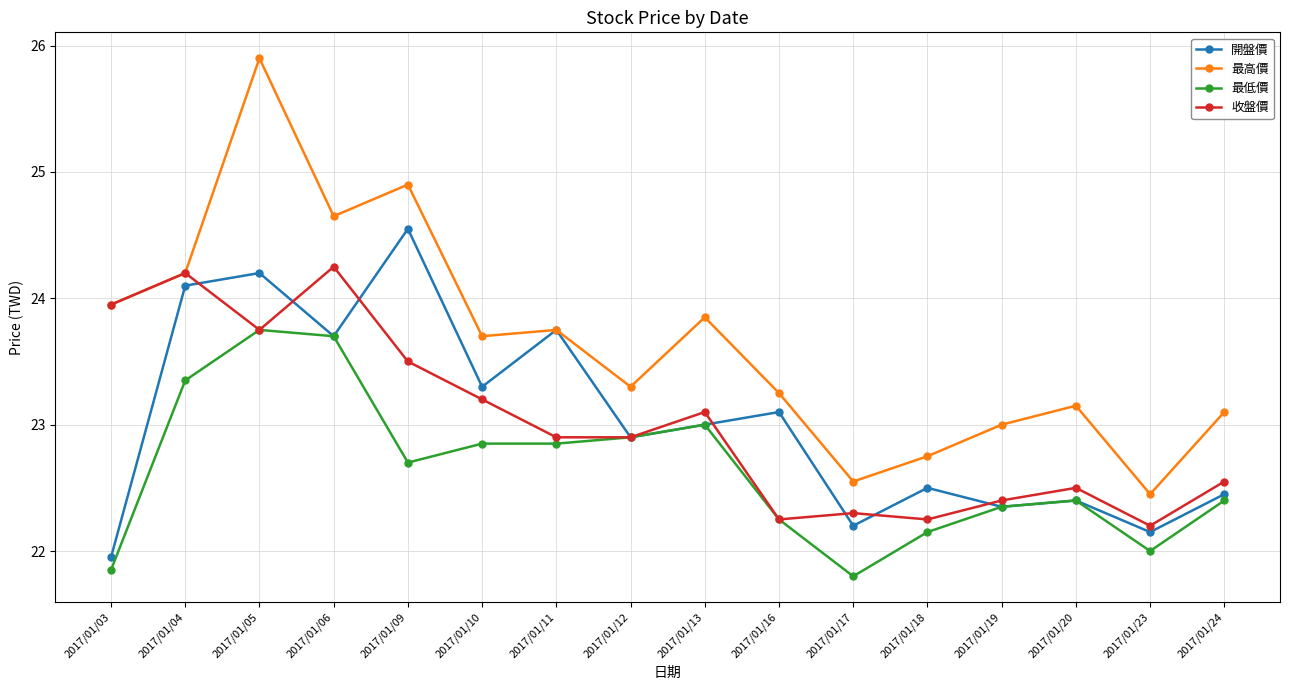

List the series in order of their peak value, highest first.

最高價, 開盤價, 收盤價, 最低價